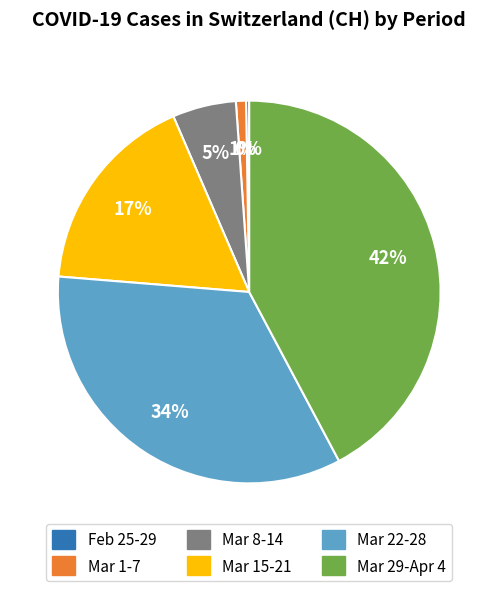

The Mar 15-21 slice represents 8% of the pie. True or false?

False